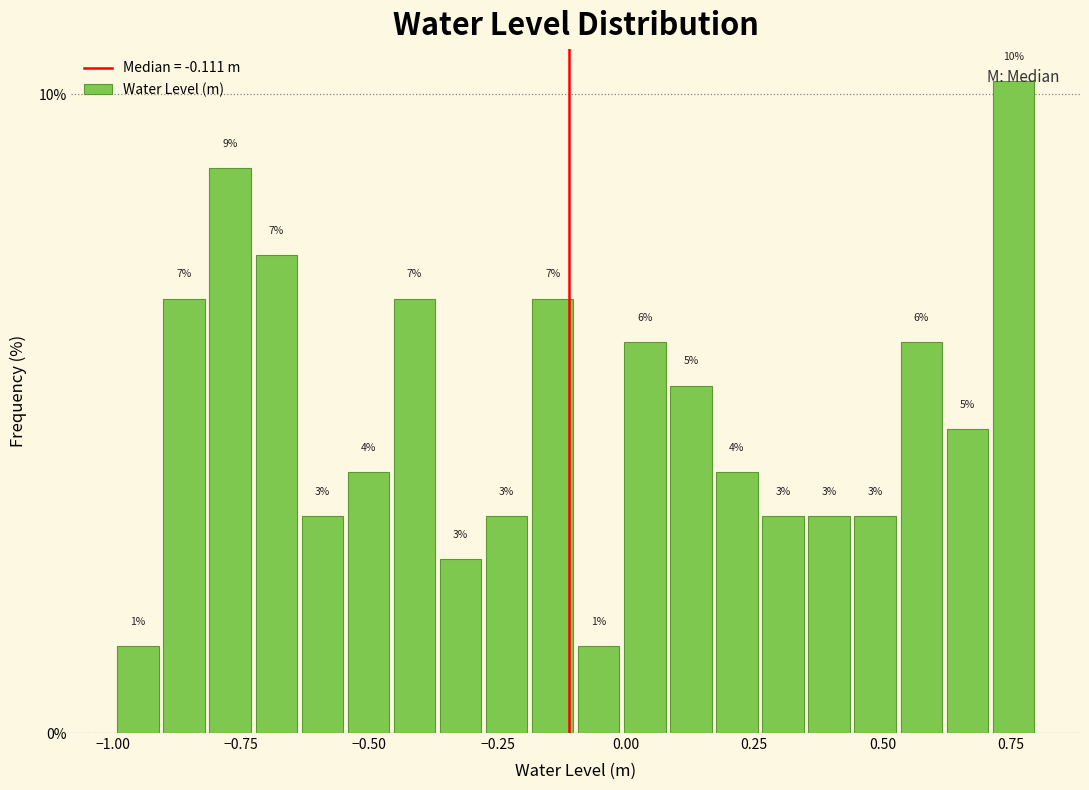

Read against the x-axis, roughly where is the centre of the tallest bar?

0.75